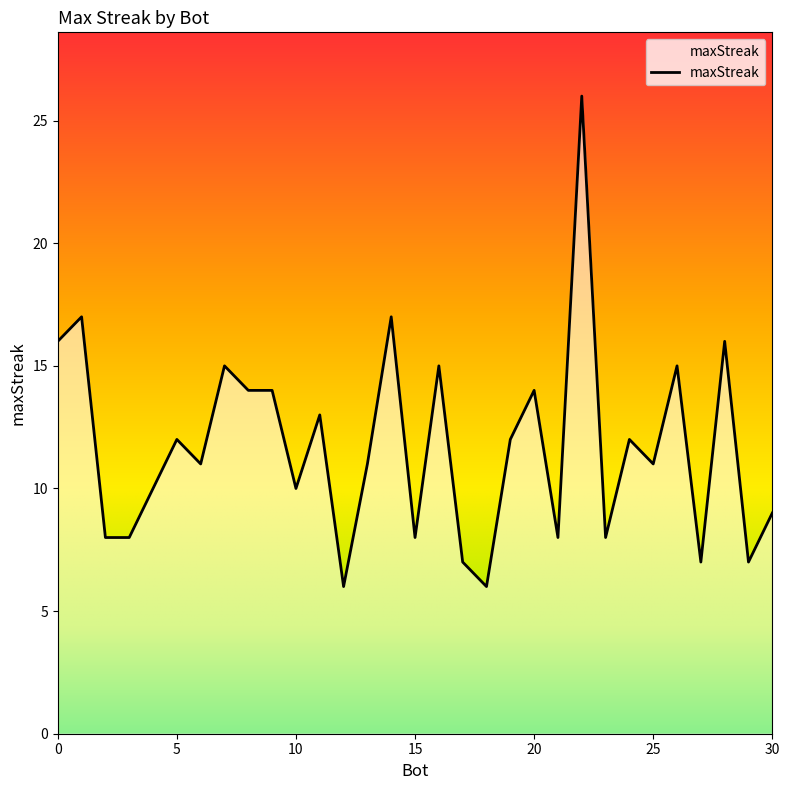

What is the change in value from 3 to 27?

-1